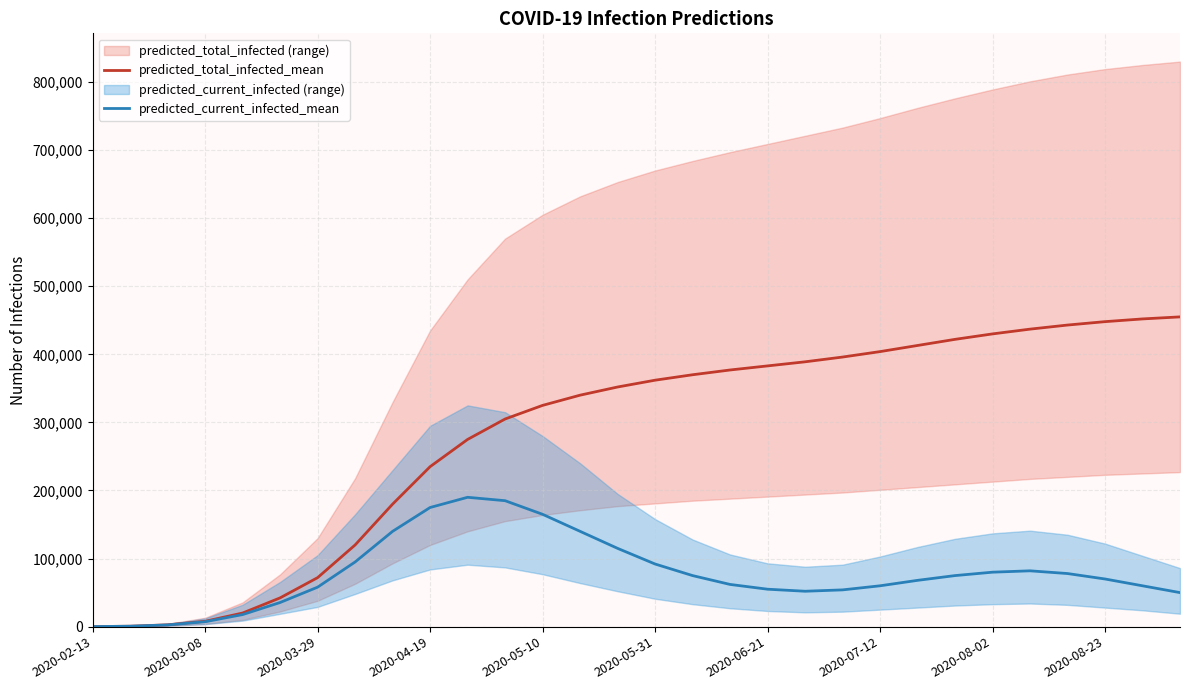

Which series has the largest total across all categories?

predicted_total_infected_mean